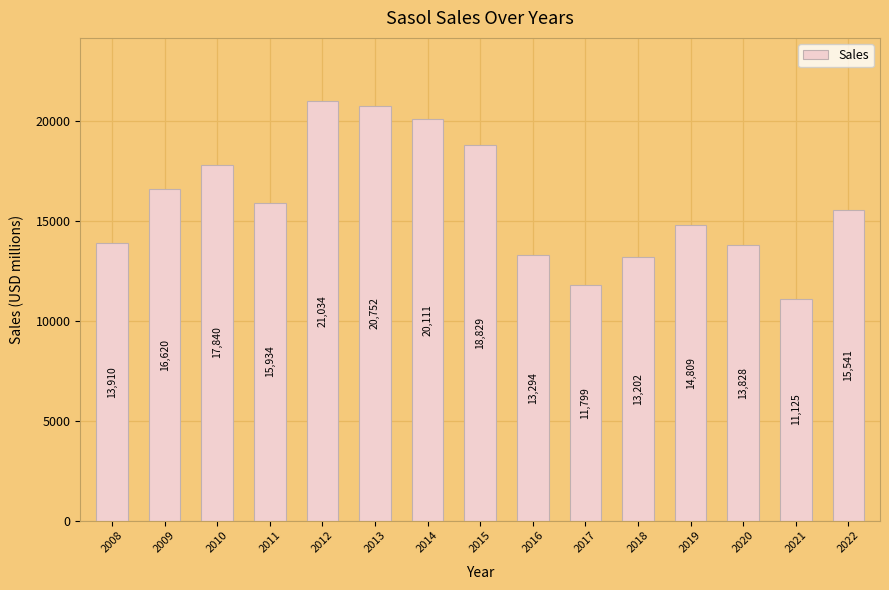

True or false: the data shows 11125 at 2021.

True